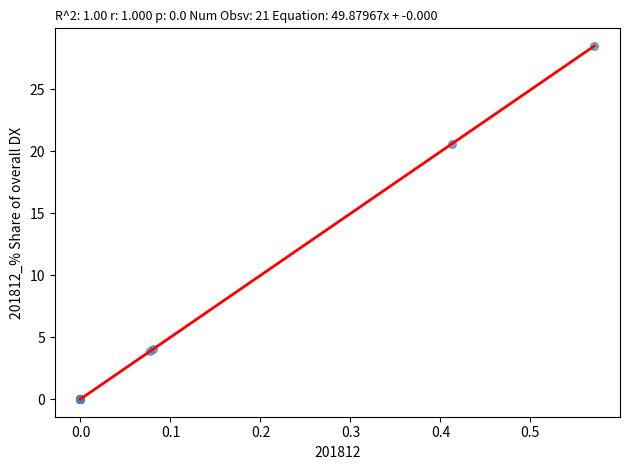

What Y value in the scatter plot is closest to 14?

20.6